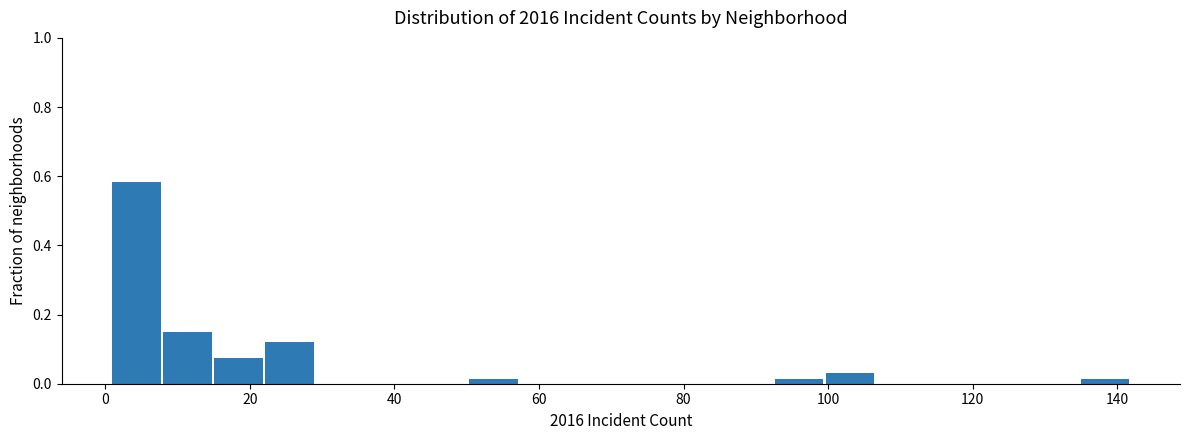

Around what value on the x-axis is the tallest bar? Give the approximate position of its centre, as read against the axis.

4